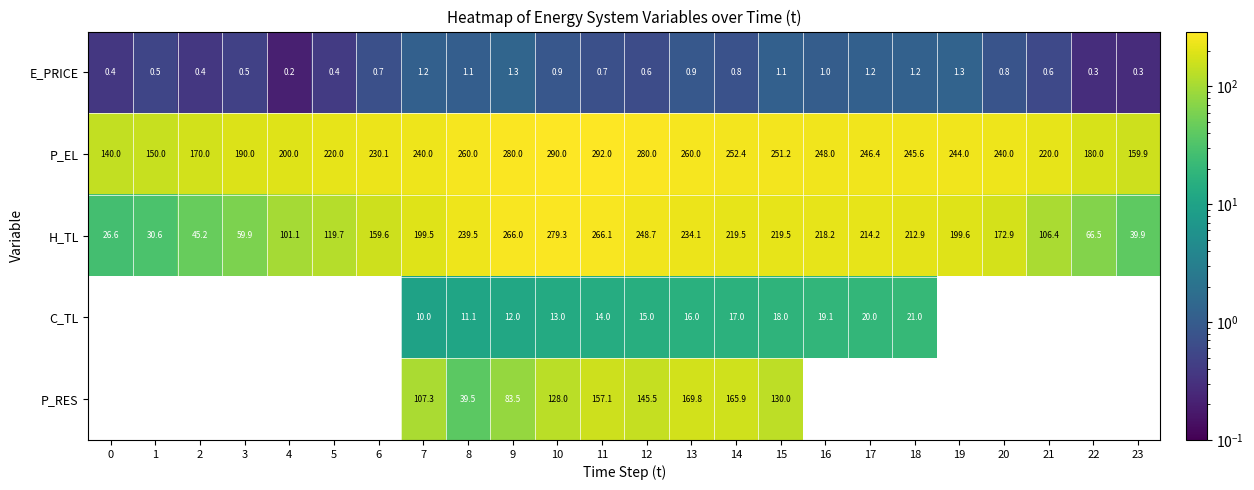

What is the minimum value for P_EL?

140.0